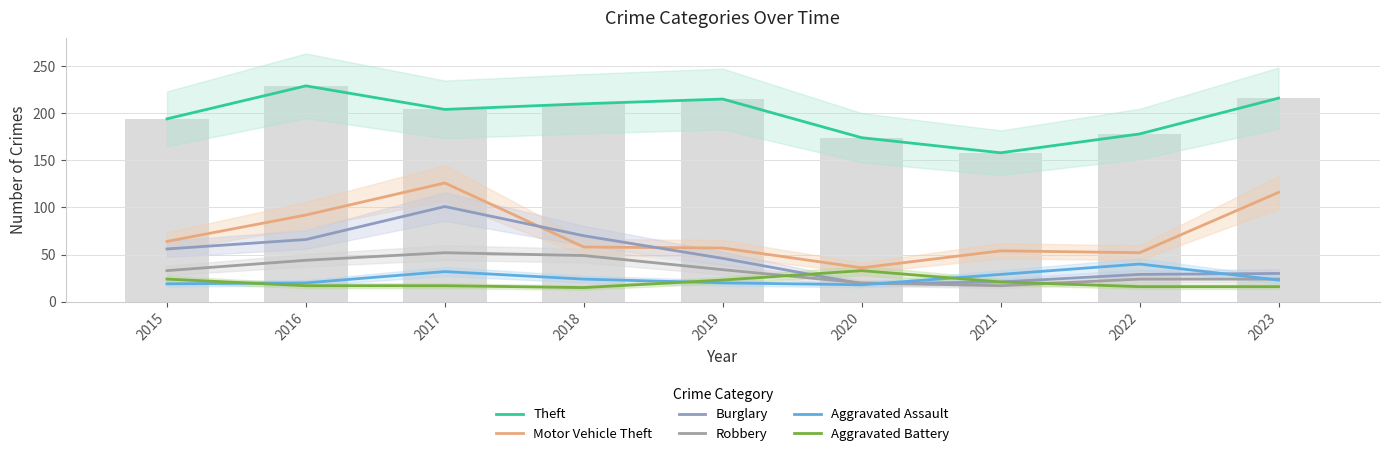

What is the sum of the Robbery values at 2015 and 2021?

50